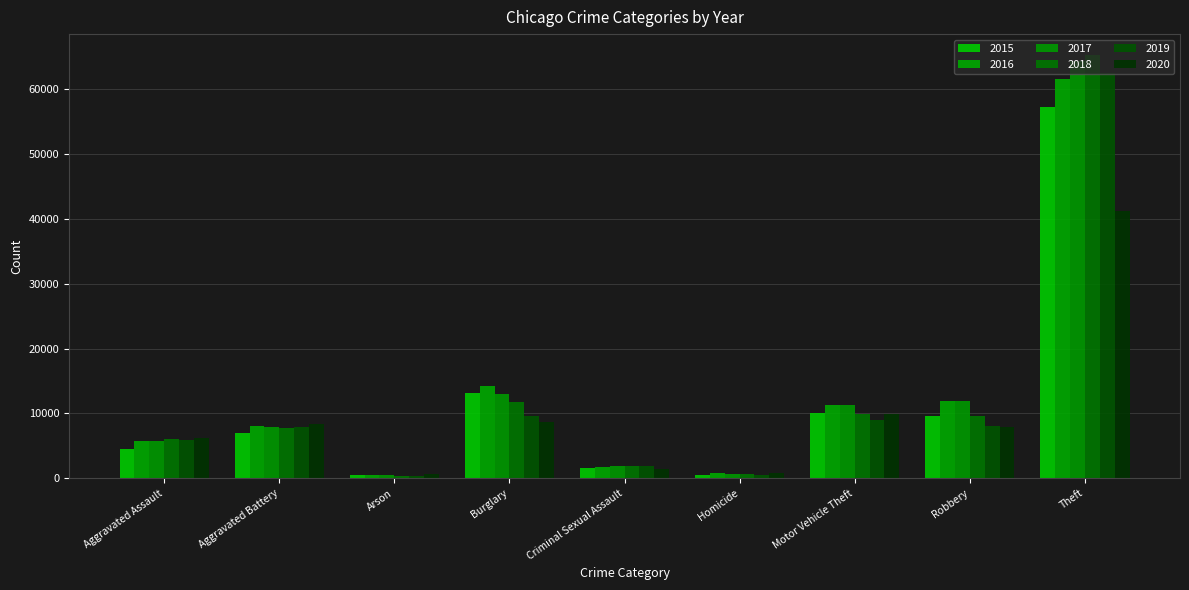

What are all the series names shown in the legend?

2015, 2016, 2017, 2018, 2019, 2020